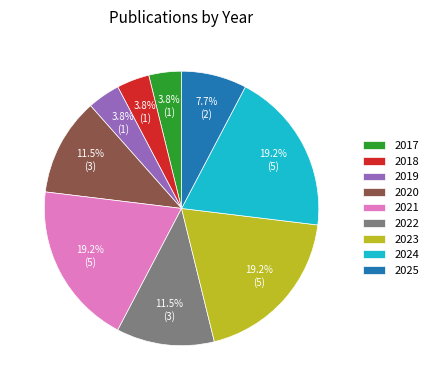

Combined, what portion of the pie is 2025 and 2018?

11.5%